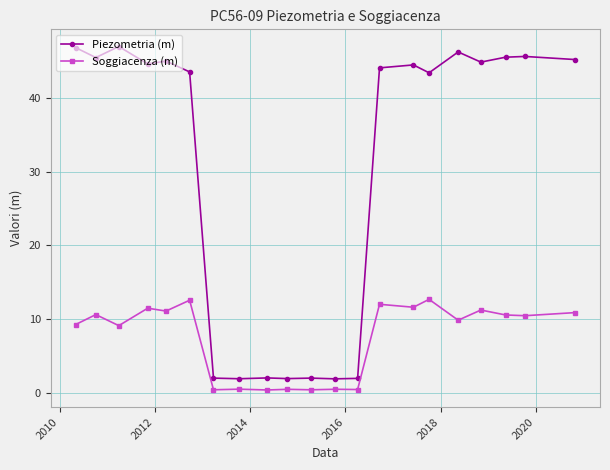

Which series has the largest range (max minus min)?

Piezometria (m)